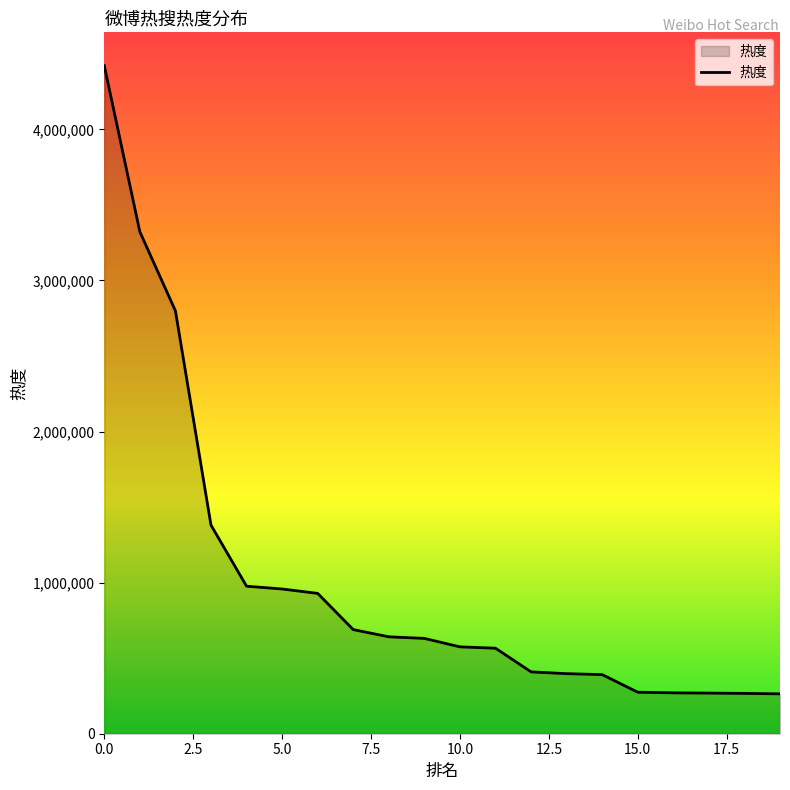

What is the maximum value shown in the chart?

4421468